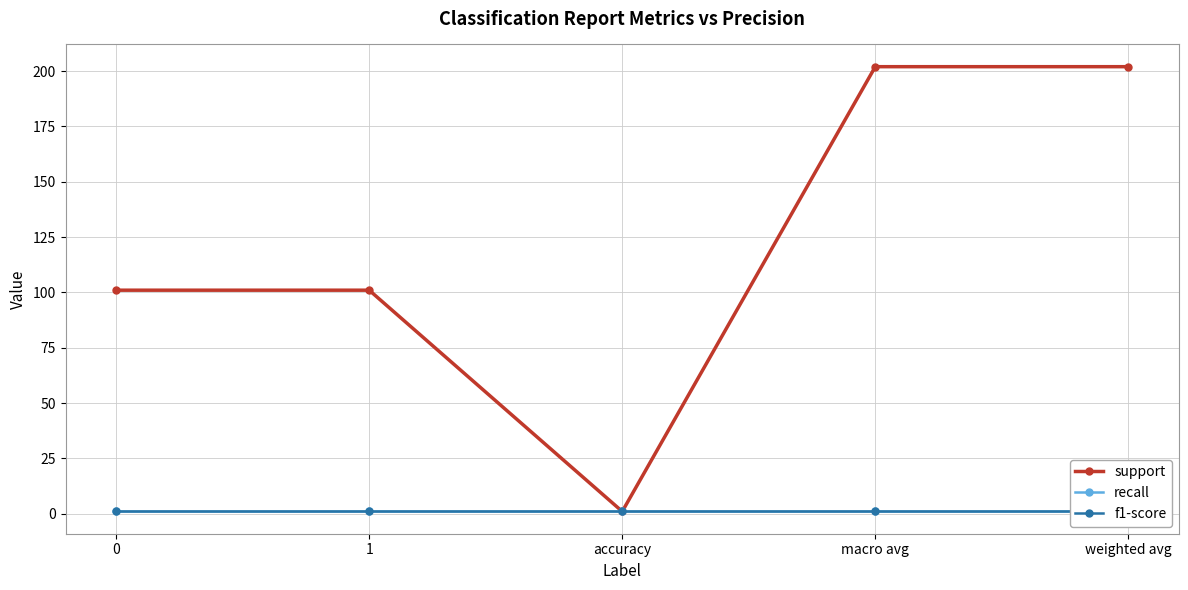

Reading right to left, list all the values displayed in this chart.

support: weighted avg=202	macro avg=202	accuracy=1	1=101	0=101
recall: weighted avg=1	macro avg=1	accuracy=1	1=1	0=1
f1-score: weighted avg=1	macro avg=1	accuracy=1	1=1	0=1